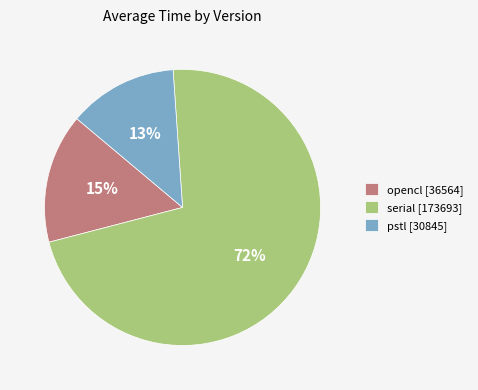

Is the sum of serial [173693] and pstl [30845] greater than half?

Yes